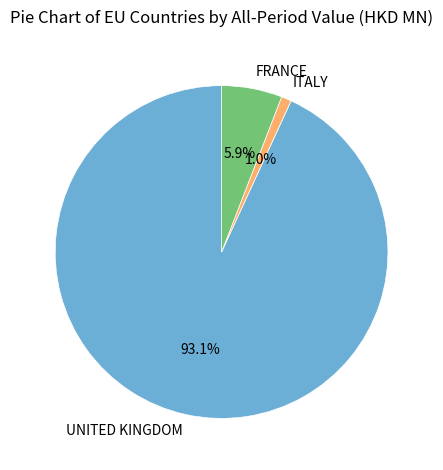

To the nearest percent, what percentage of the pie is UNITED KINGDOM?

93%